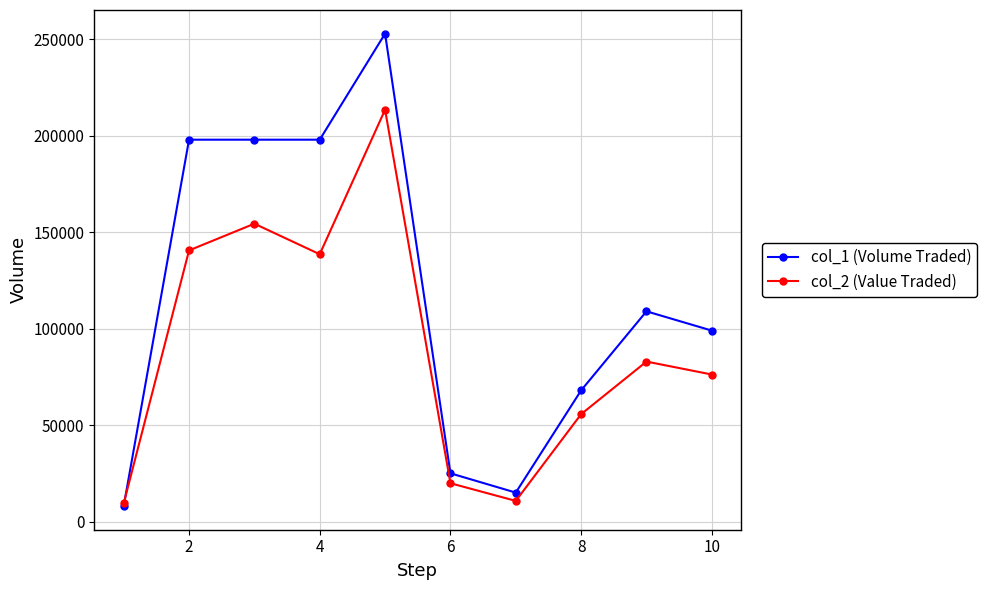

Count the number of data series in this chart.

2